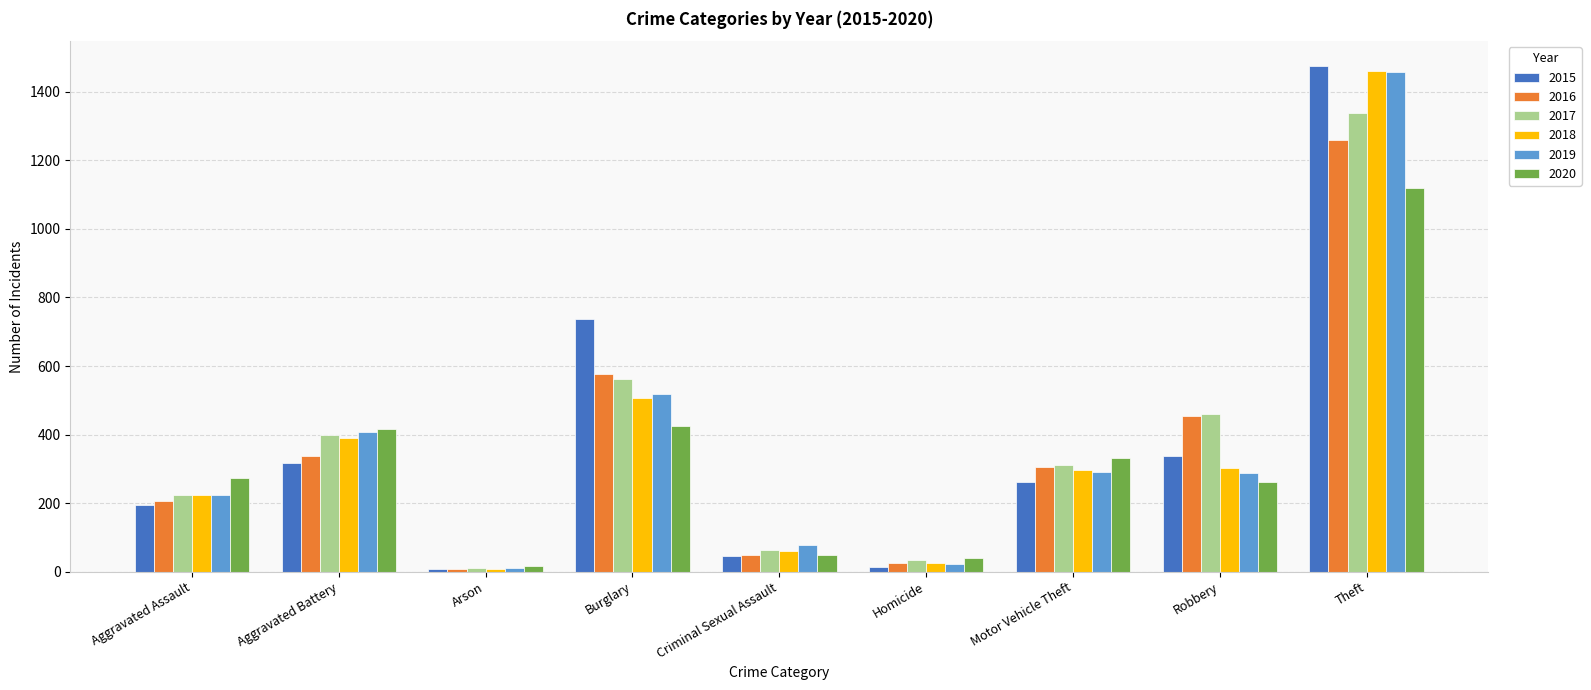

What are all the series names shown in the legend?

2015, 2016, 2017, 2018, 2019, 2020